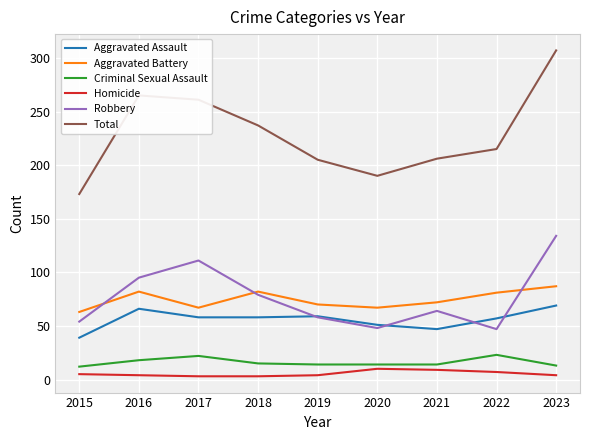

What is the sum of the Aggravated Assault values at 2023 and 2020?

120